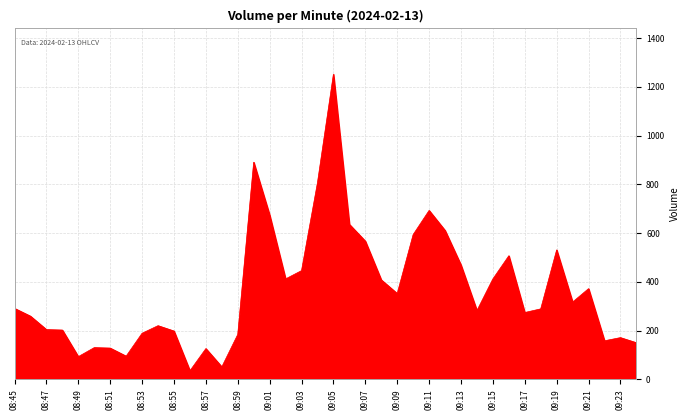

True or false: there are more than 1 points higher than both neighbors.

True